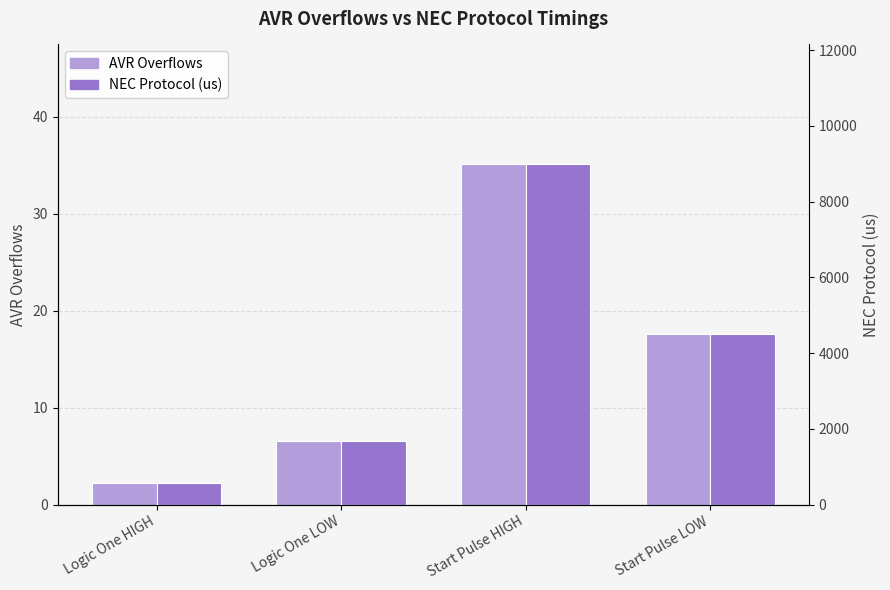

Reading left to right, transcribe all the data shown in this chart.

AVR Overflows: Logic One HIGH=2.2	Logic One LOW=6.6	Start Pulse HIGH=35.2	Start Pulse LOW=17.6
NEC Protocol (us): Logic One HIGH=562.5	Logic One LOW=1687.5	Start Pulse HIGH=9000.0	Start Pulse LOW=4500.0